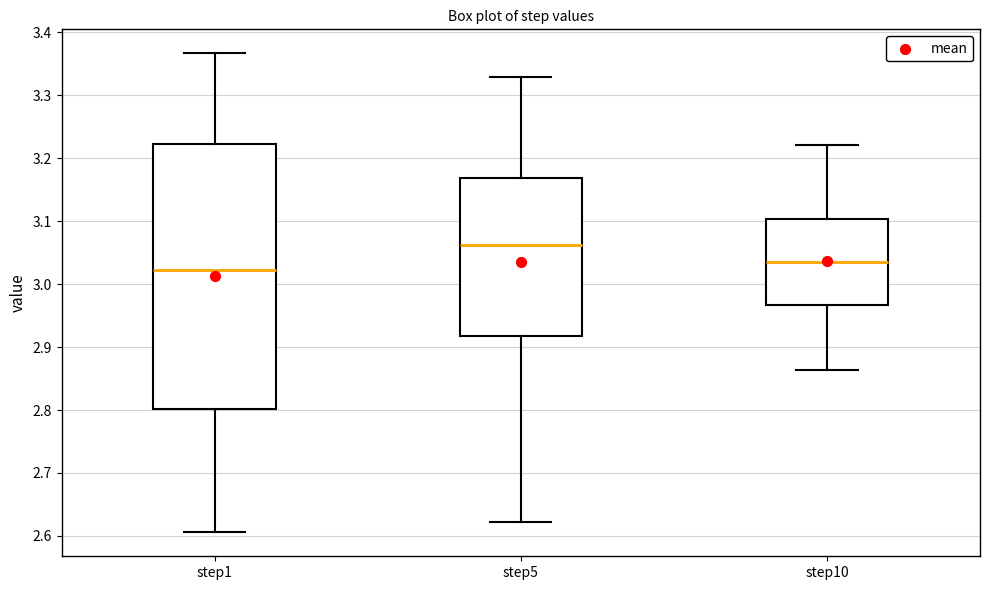

Reading left to right, read every box against the y-axis: the position of its median line, the range the box covers, and the ends of its whiskers. The values are not printed on the chart, so give them approximately, as read against the axis.

step1: median 3.02, box 2.80 to 3.22, whiskers 2.61 to 3.37
step5: median 3.06, box 2.92 to 3.17, whiskers 2.62 to 3.33
step10: median 3.03, box 2.97 to 3.10, whiskers 2.86 to 3.22